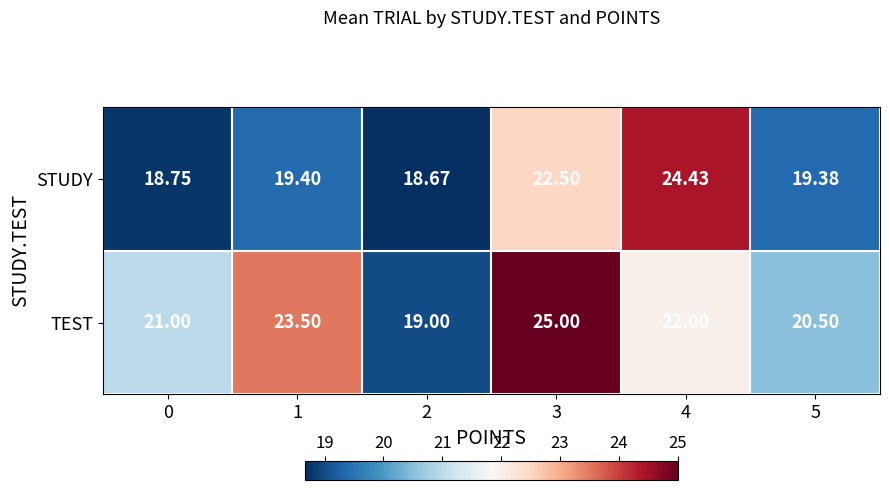

Which series changed the most between 1 and 5?

TEST